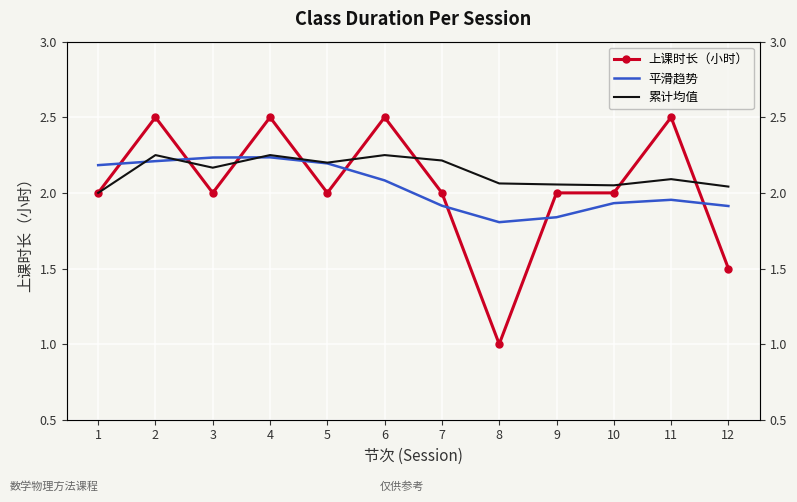

How many distinct data groups are displayed?

3